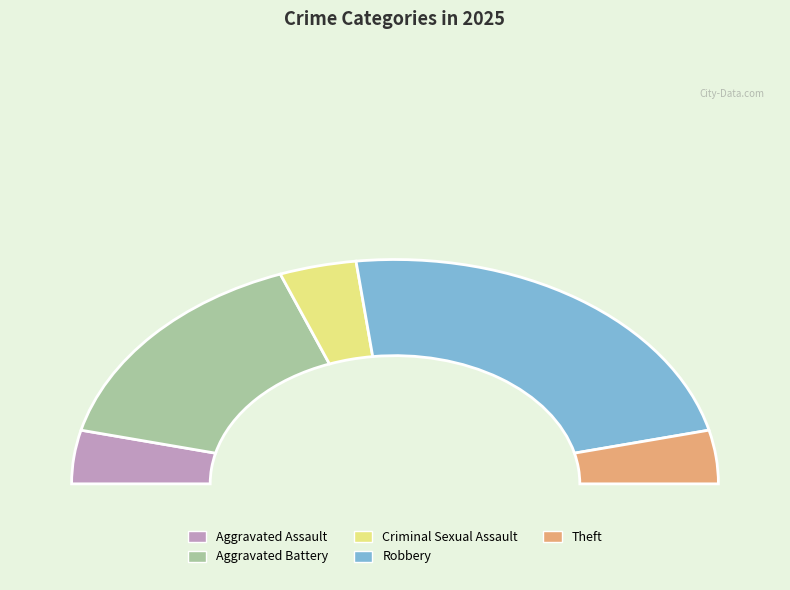

What is the ratio of the value at Criminal Sexual Assault to the value at Theft?

1.0